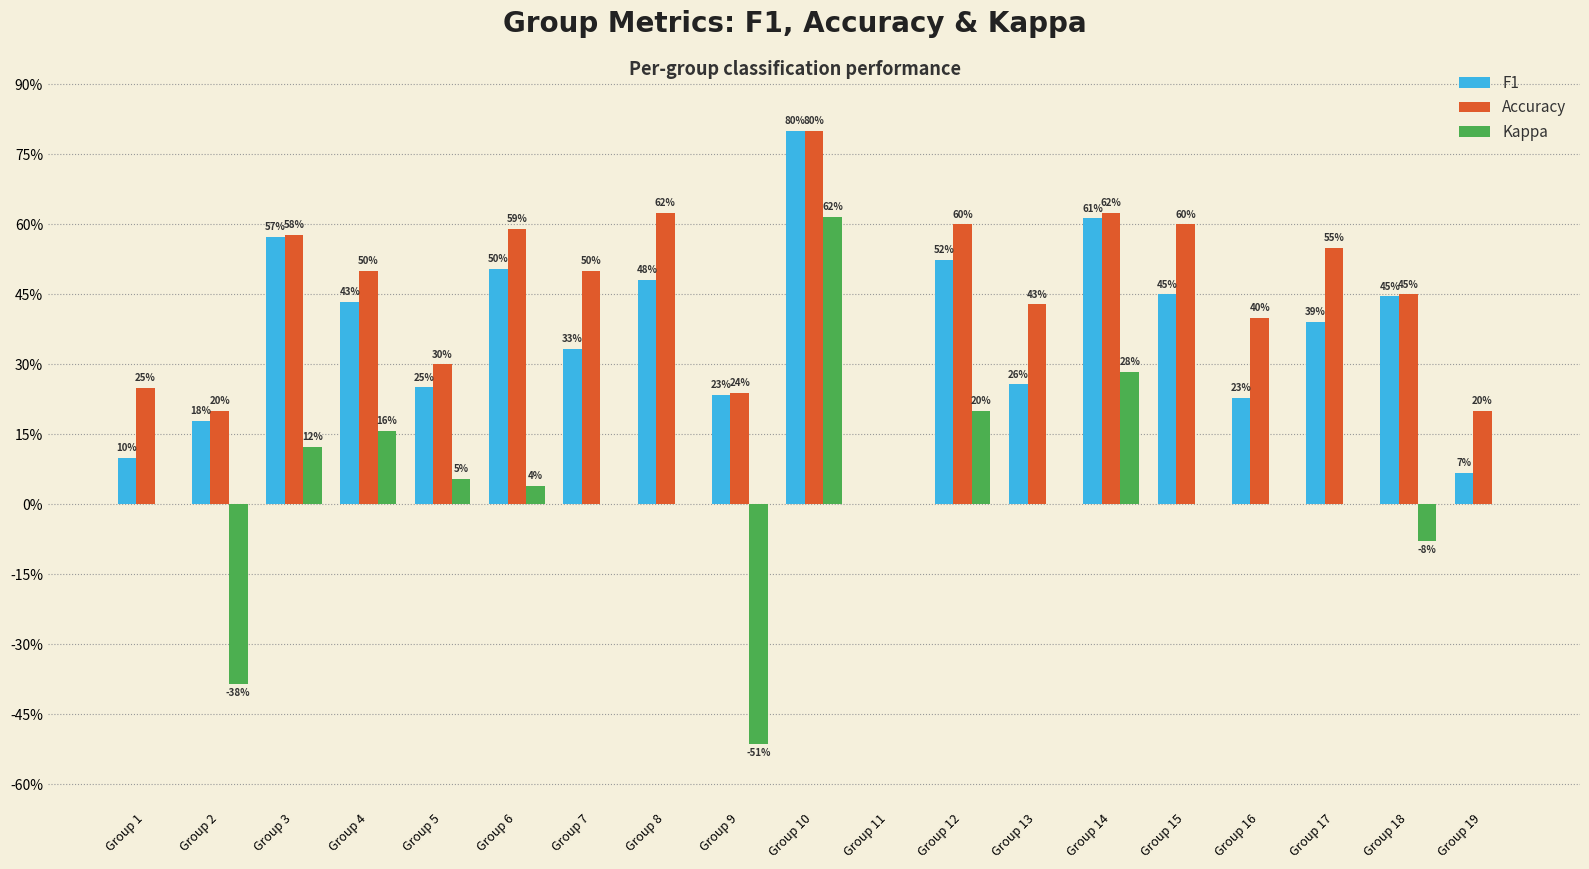

Reading right to left, list all the values displayed in this chart.

F1: Group 19=0.1	Group 18=0.4	Group 17=0.4	Group 16=0.2	Group 15=0.5	Group 14=0.6	Group 13=0.3	Group 12=0.5	Group 11=0.0	Group 10=0.8	Group 9=0.2	Group 8=0.5	Group 7=0.3	Group 6=0.5	Group 5=0.3	Group 4=0.4	Group 3=0.6	Group 2=0.2	Group 1=0.1
Accuracy: Group 19=0.2	Group 18=0.5	Group 17=0.6	Group 16=0.4	Group 15=0.6	Group 14=0.6	Group 13=0.4	Group 12=0.6	Group 11=0.0	Group 10=0.8	Group 9=0.2	Group 8=0.6	Group 7=0.5	Group 6=0.6	Group 5=0.3	Group 4=0.5	Group 3=0.6	Group 2=0.2	Group 1=0.2
Kappa: Group 19=0.0	Group 18=-0.1	Group 17=0.0	Group 16=0.0	Group 15=0.0	Group 14=0.3	Group 13=0.0	Group 12=0.2	Group 11=0.0	Group 10=0.6	Group 9=-0.5	Group 8=0.0	Group 7=0.0	Group 6=0.0	Group 5=0.1	Group 4=0.2	Group 3=0.1	Group 2=-0.4	Group 1=0.0